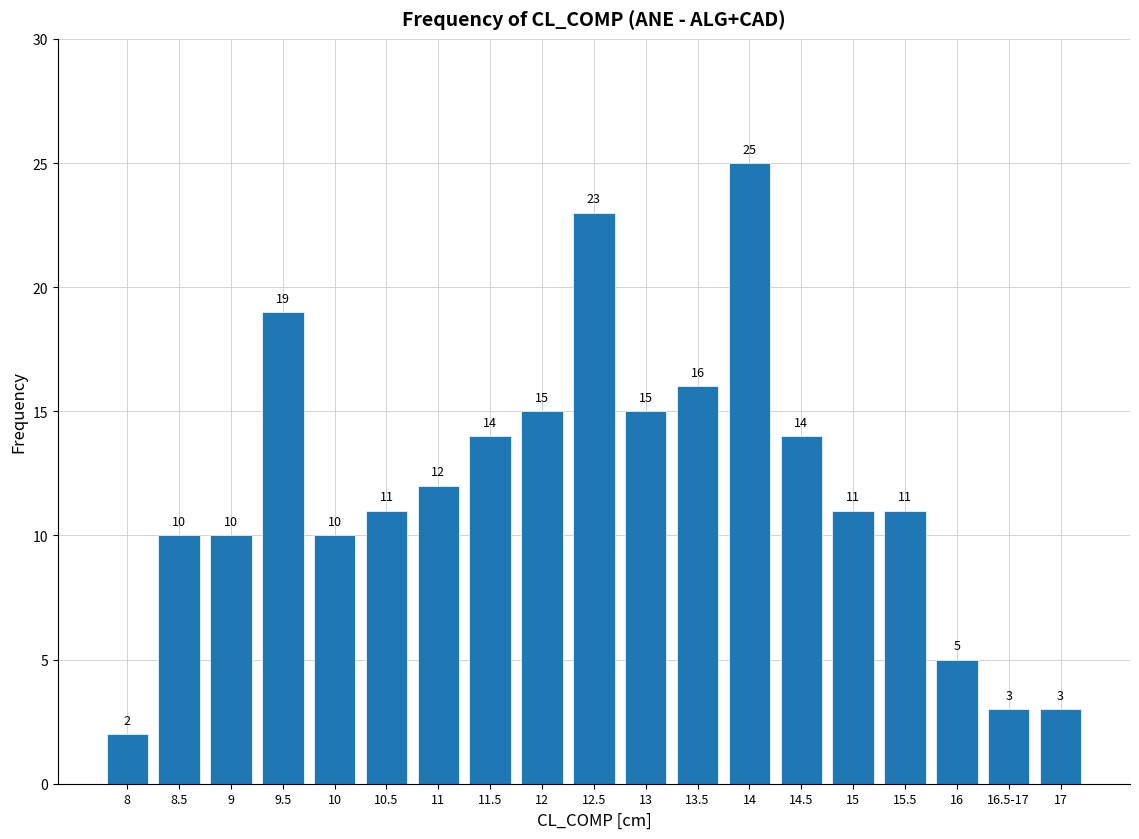

Reading left to right, list all the values displayed in this chart.

8=2	8.5=10	9=10	9.5=19	10=10	10.5=11	11=12	11.5=14	12=15	12.5=23	13=15	13.5=16	14=25	14.5=14	15=11	15.5=11	16=5	16.5-17=3	17=3